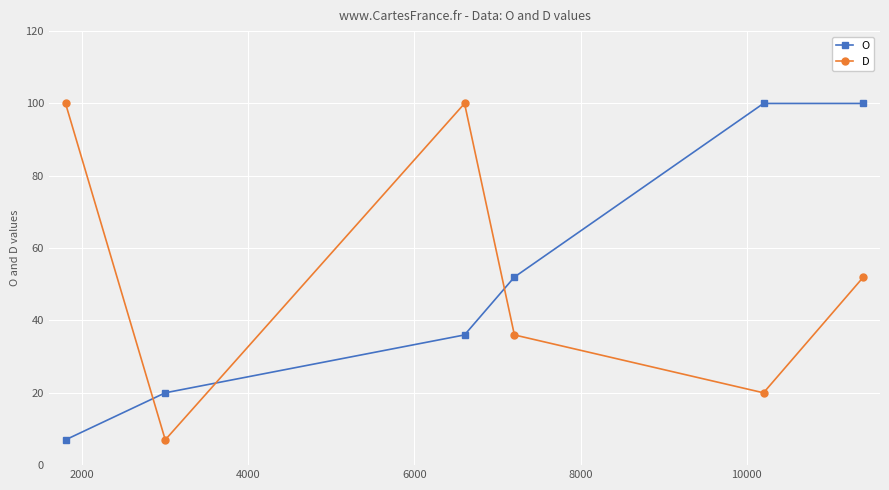

Reading right to left, extract all data points from this chart.

O: 100	100	52	36	20	7
D: 52	20	36	100	7	100